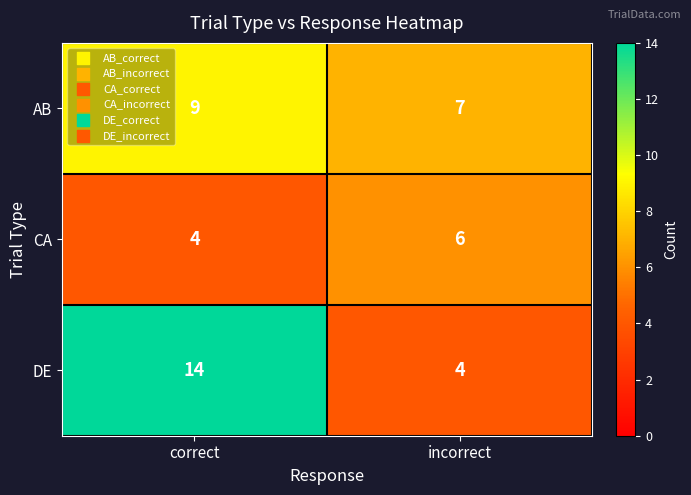

The AB series shows 7 at incorrect. True or false?

True